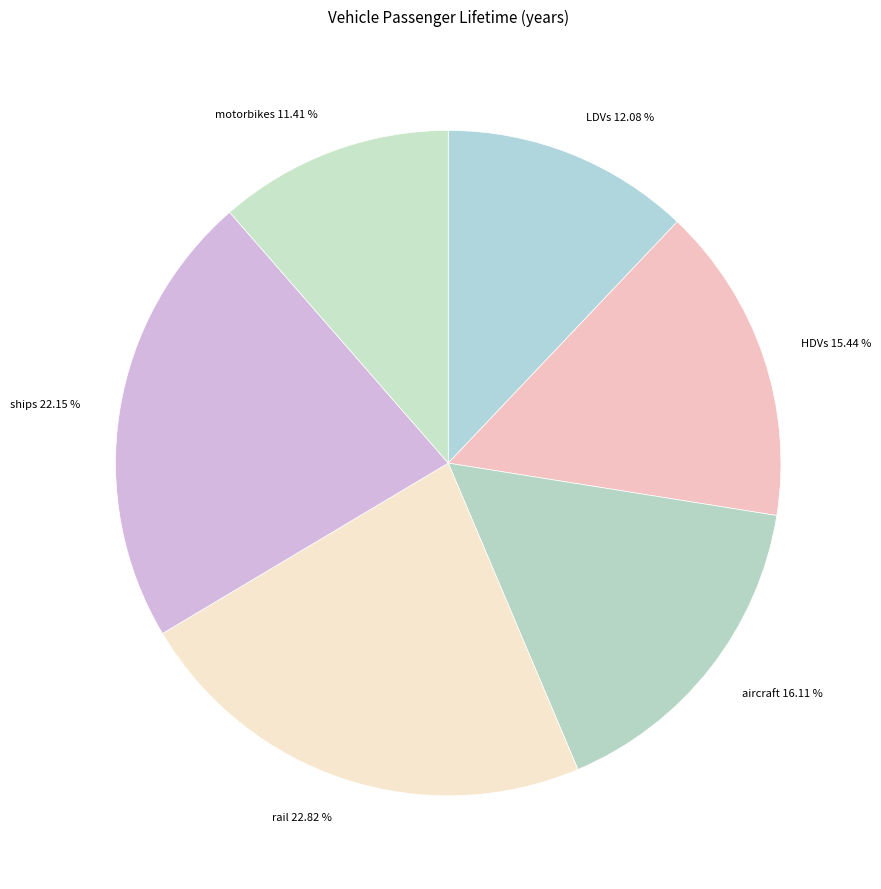

Rank the categories by value from highest to lowest.

rail, ships, aircraft, HDVs, LDVs, motorbikes